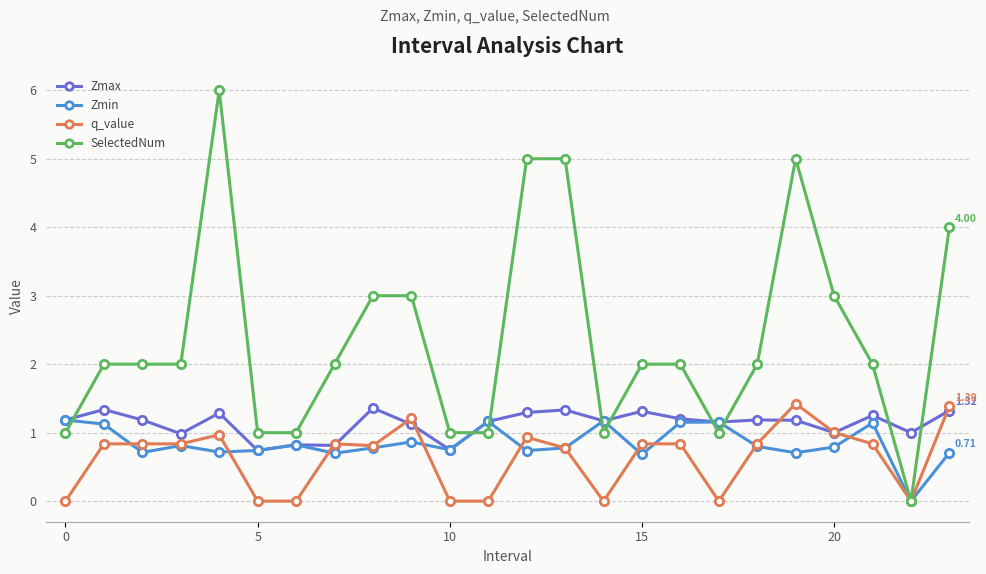

True or false: Zmax and SelectedNum intersect in this chart.

True